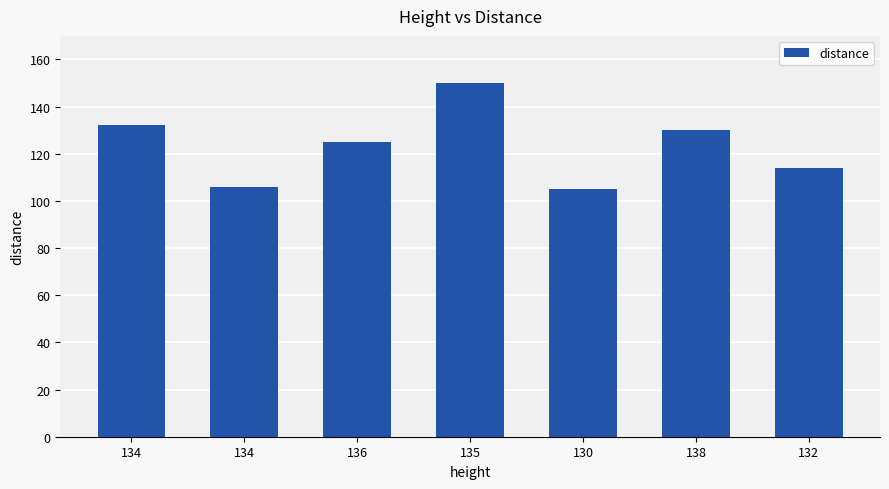

How many distinct data groups are displayed?

1